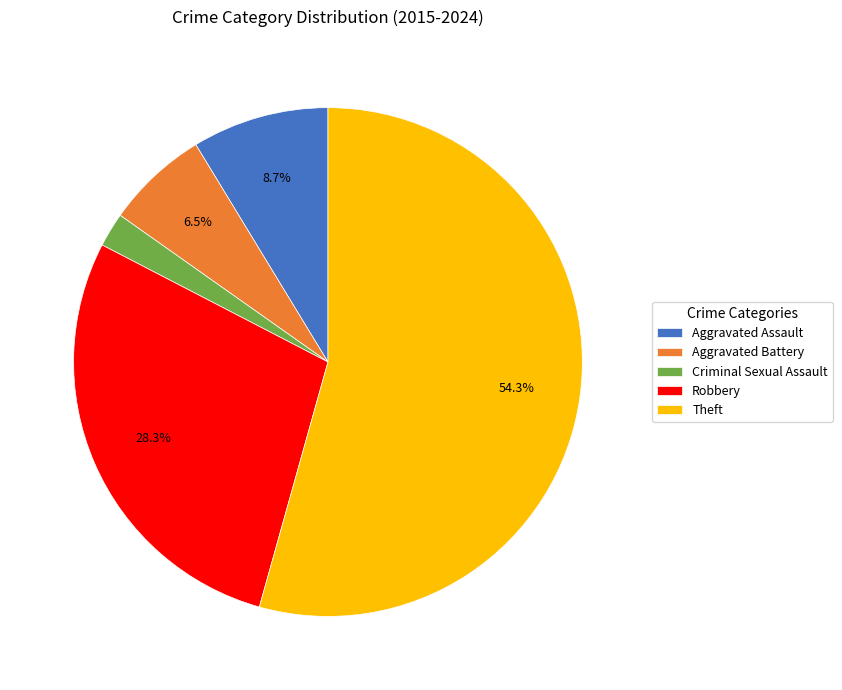

The Theft slice represents 54% of the pie. True or false?

True